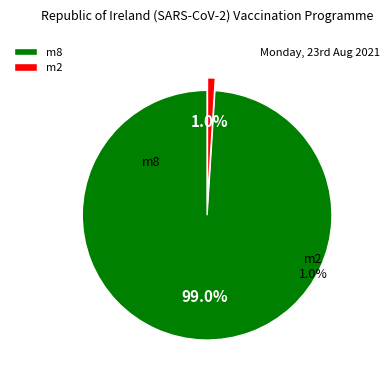

Is the sum of m2 and m8 greater than half?

Yes